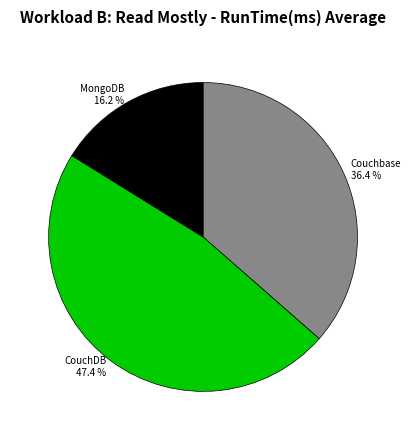

The MongoDB slice represents 8% of the pie. True or false?

False